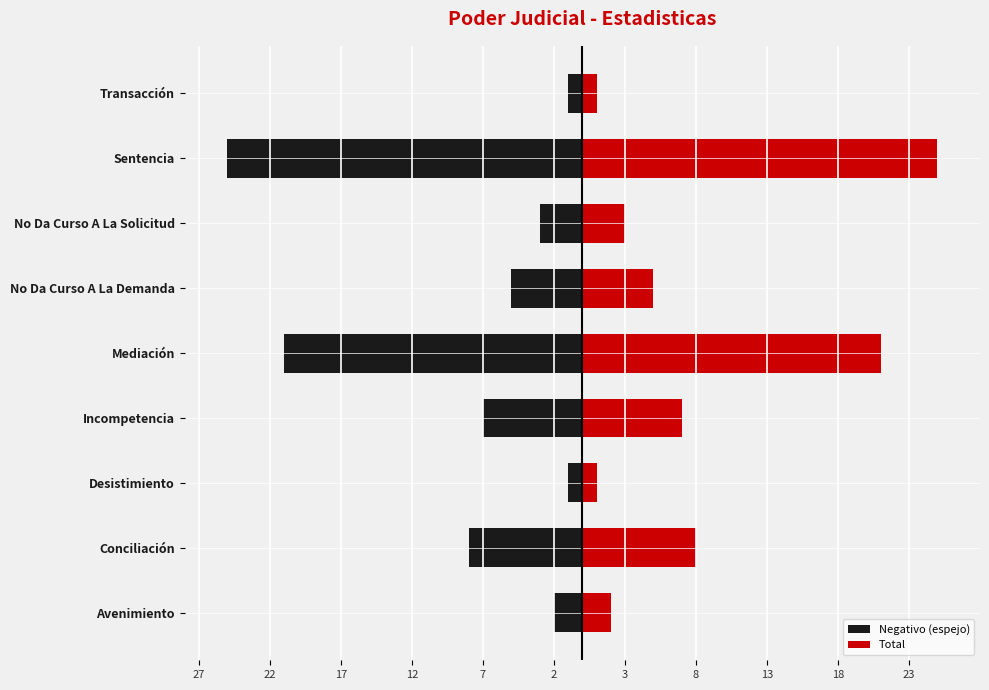

What is the difference between the maximum and minimum values in the Total series?

24